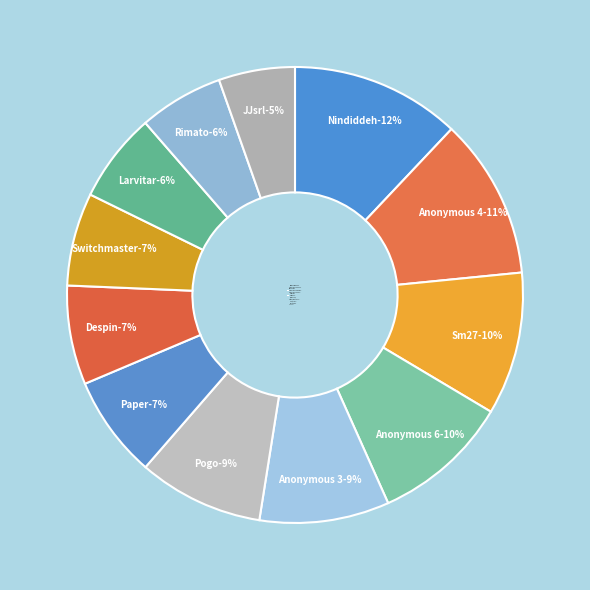

Do Despin and Nindiddeh together represent more than half of the pie?

No